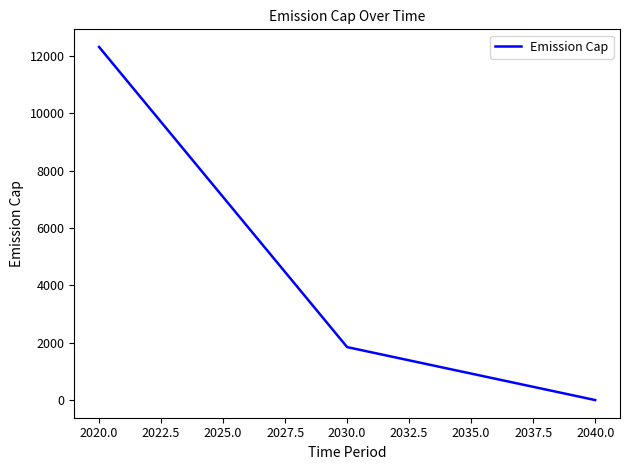

What is the maximum value shown in the chart?

12313.0